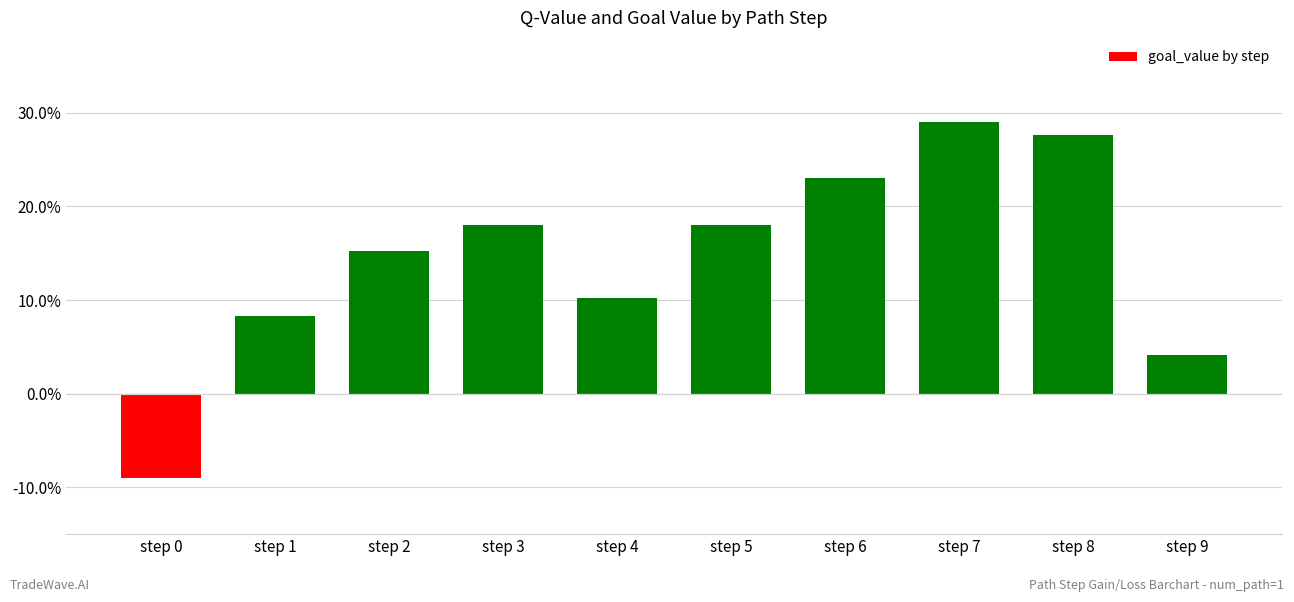

Which category has the lowest value across all series?

step 0